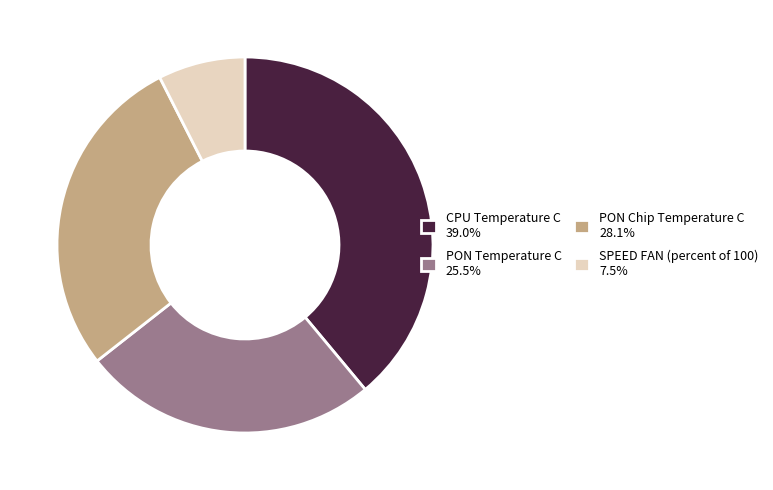

Approximately how many times larger is the value at PON Temperature C 25.5% compared to SPEED FAN (percent of 100) 7.5%?

3.4